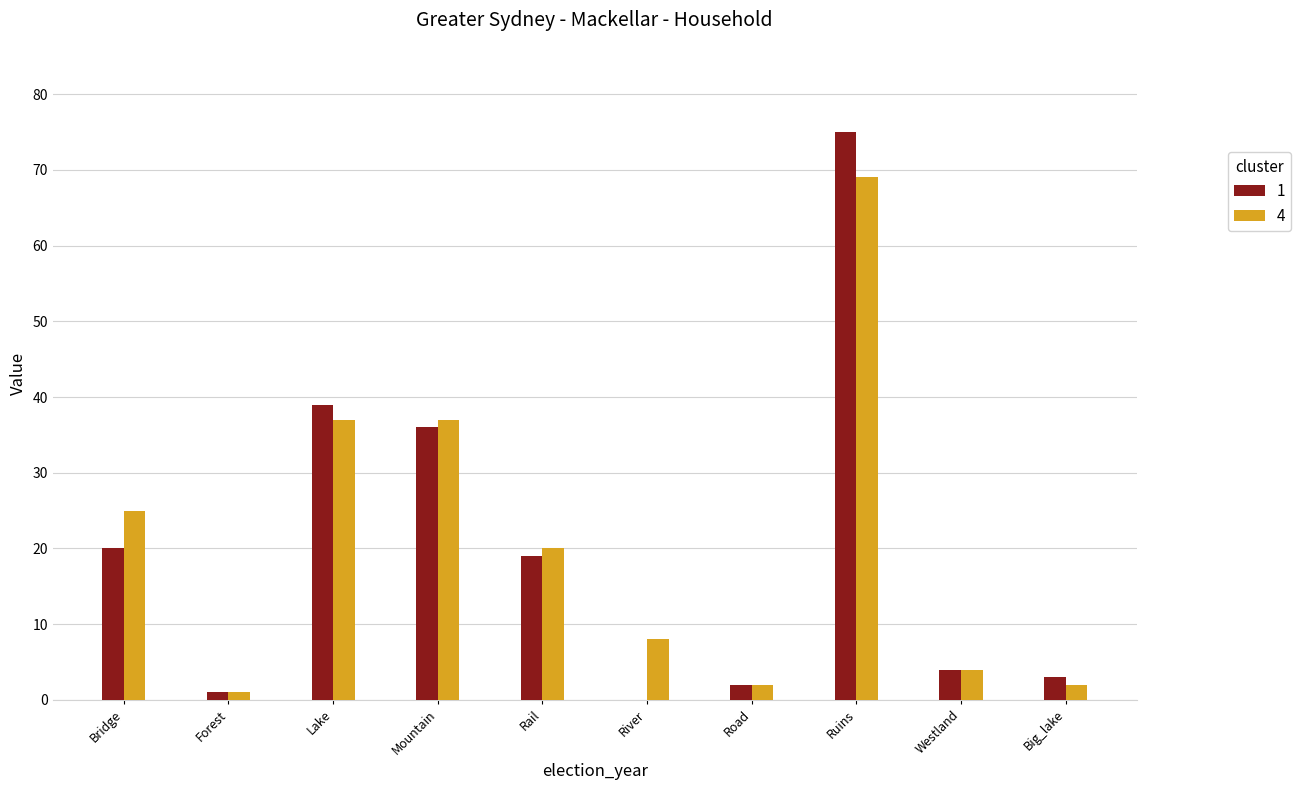

Reading right to left, transcribe all the data shown in this chart.

1: 3	4	75	2	0	19	36	39	1	20
4: 2	4	69	2	8	20	37	37	1	25